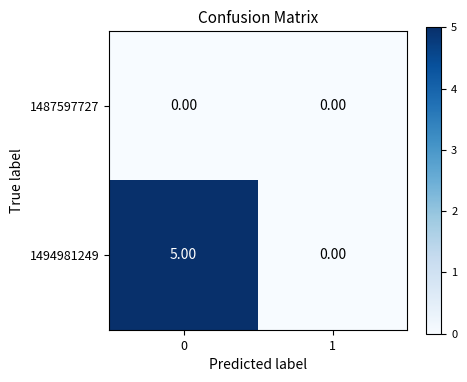

Is the value of 1487597727 at 0 greater than the value of 1494981249 at 0?

No